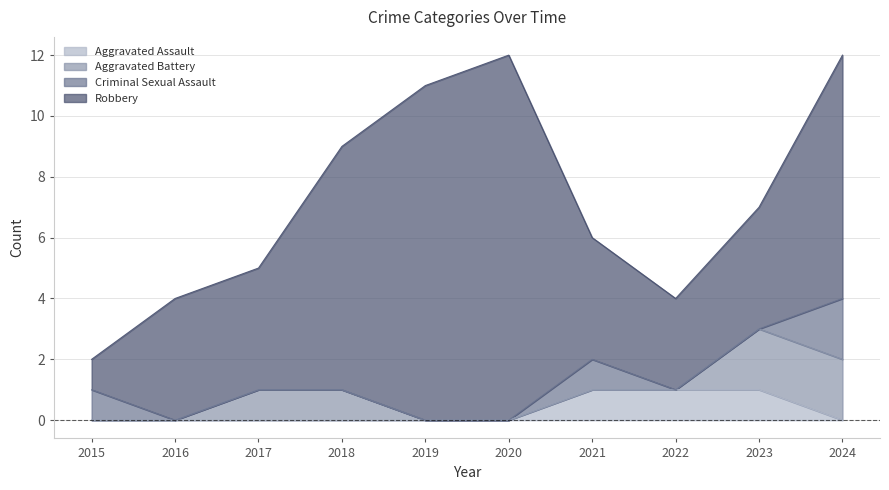

What is the greatest value displayed?

12